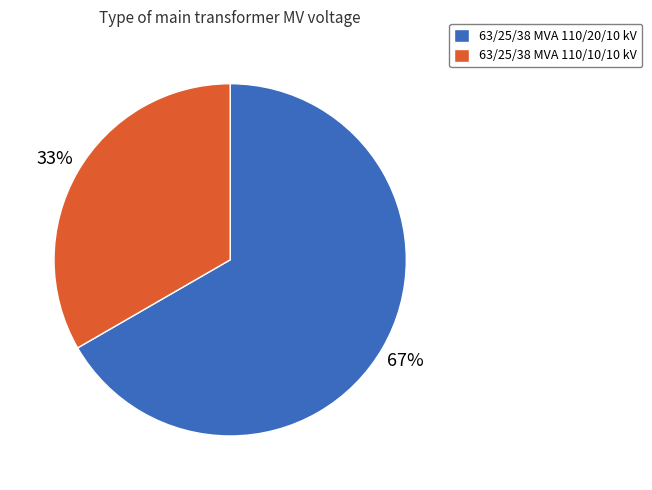

Is it true that 63/25/38 MVA 110/10/10 kV is 19% of the pie?

False